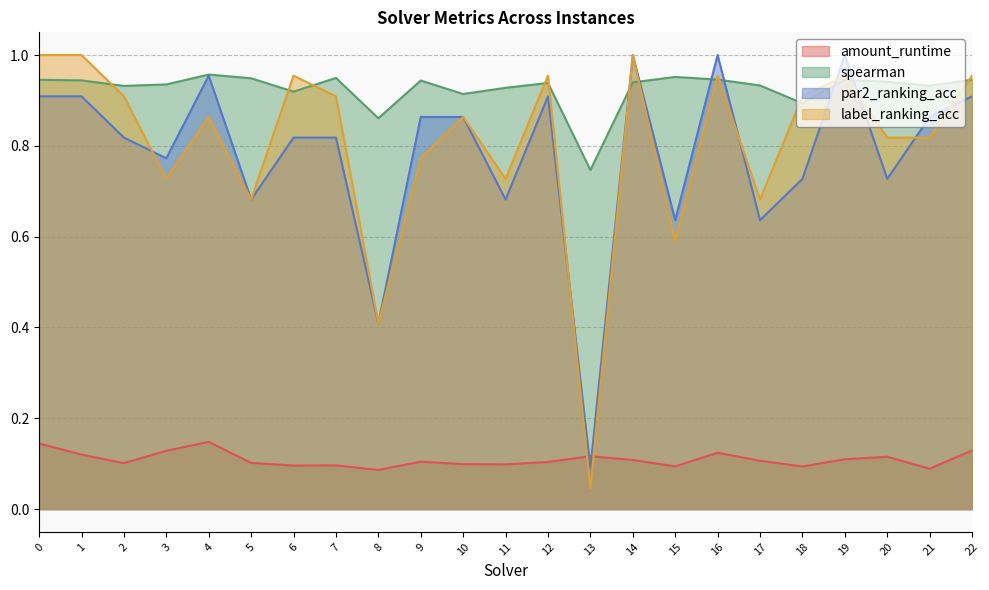

Between 17 and 5, which is larger?

17